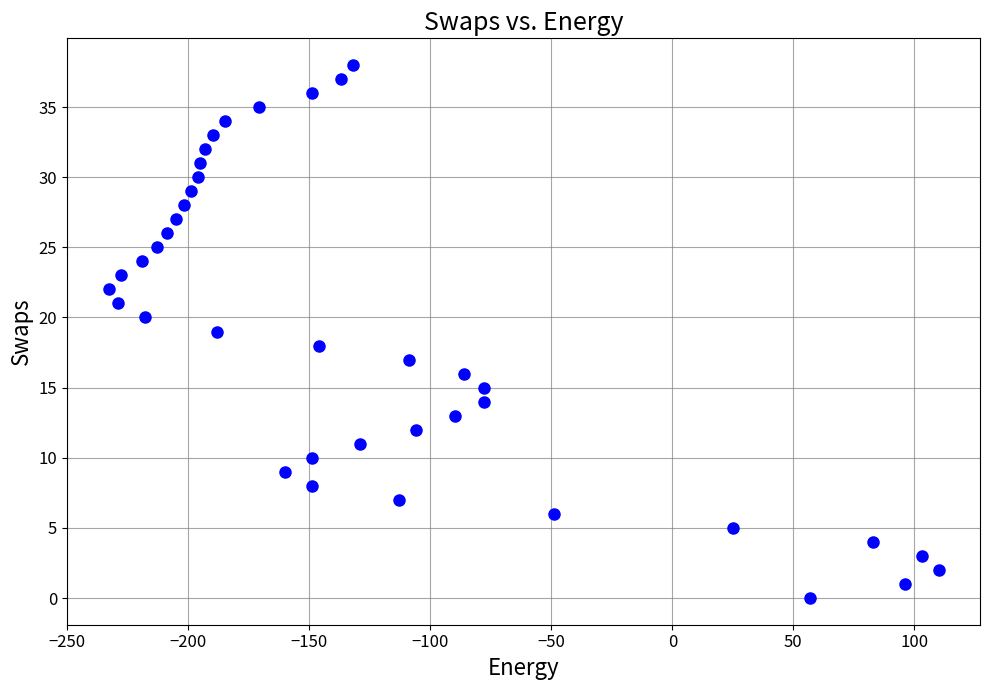

What is the range of Y values (max minus min)?

38